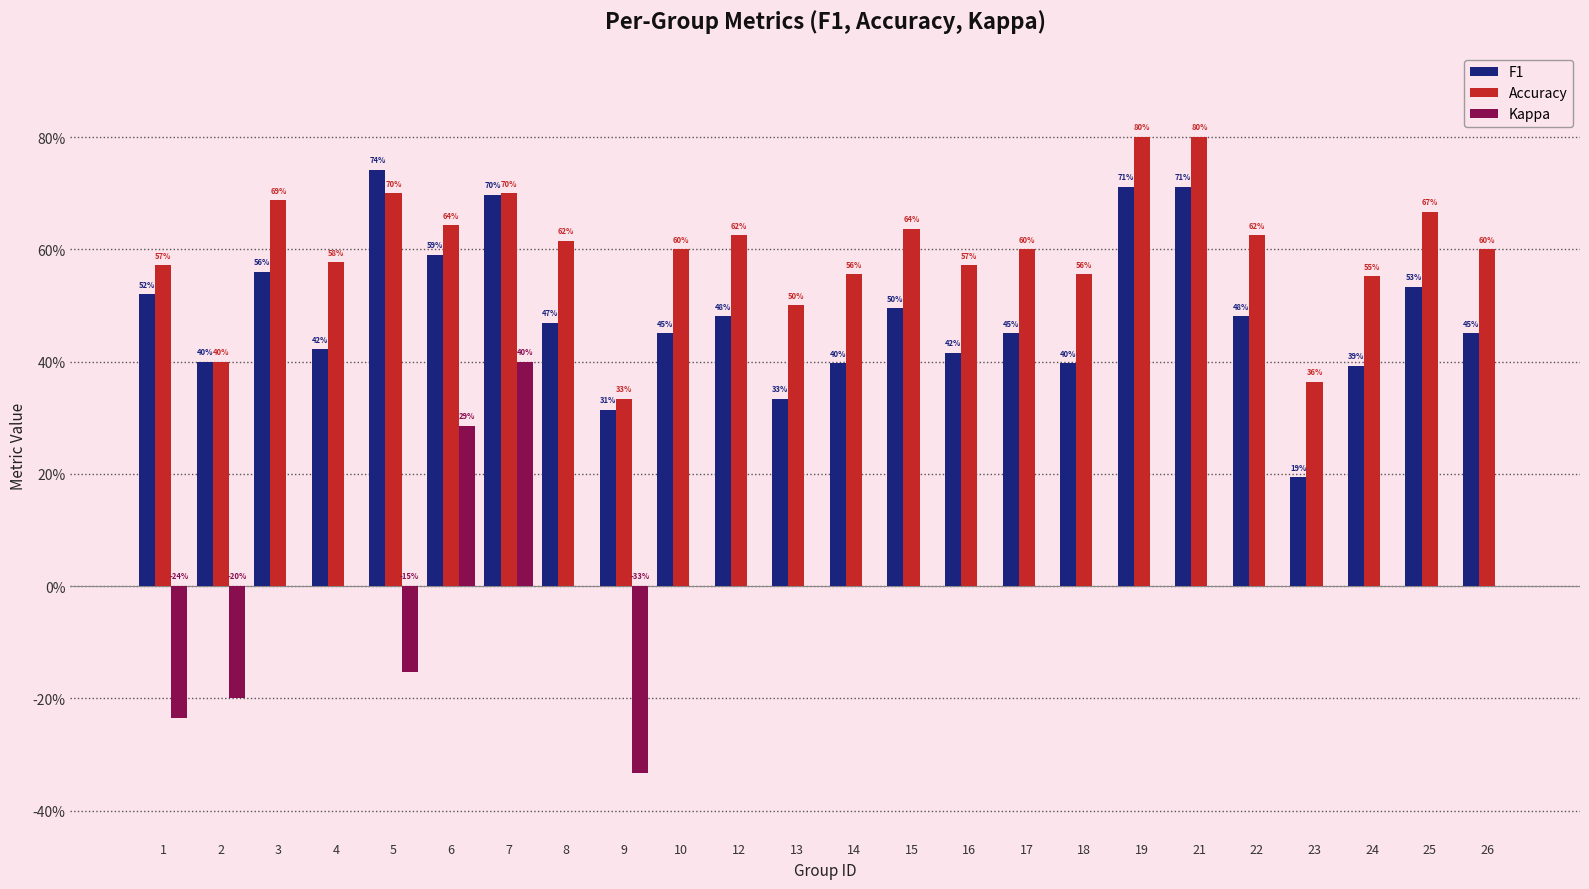

The Accuracy series shows 0.1 at 23. True or false?

False